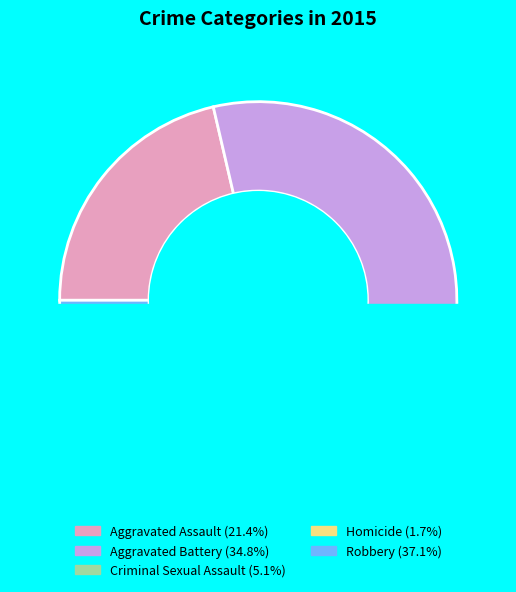

What is the ratio of the value at Aggravated Assault to the value at Criminal Sexual Assault?

4.2